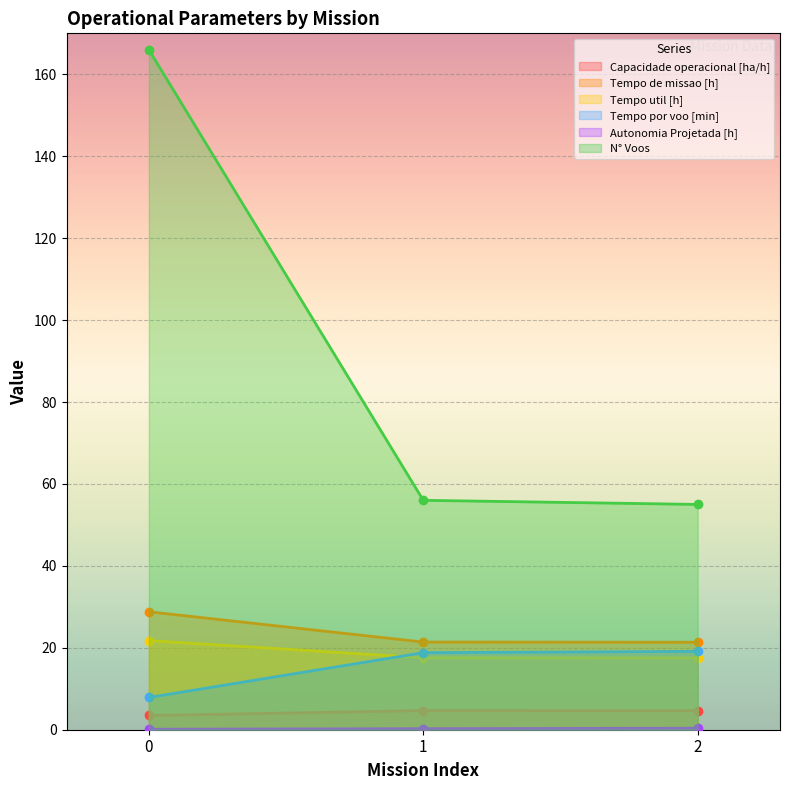

What is the maximum value shown in the chart?

166.0